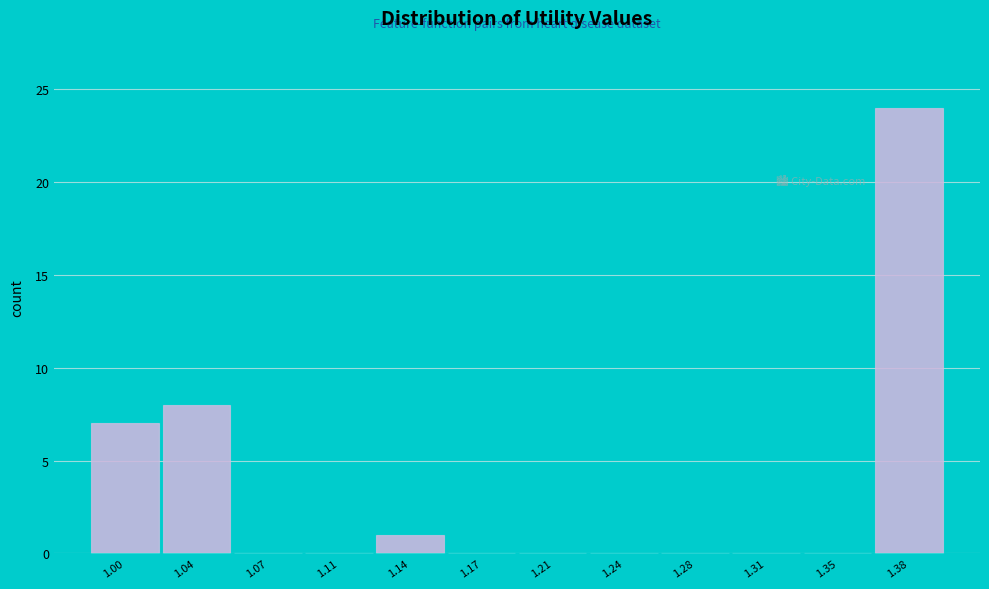

Reading left to right, what are all the values shown in this chart?

1.00=7	1.04=8	1.07=0	1.11=0	1.14=1	1.17=0	1.21=0	1.24=0	1.28=0	1.31=0	1.35=0	1.38=24